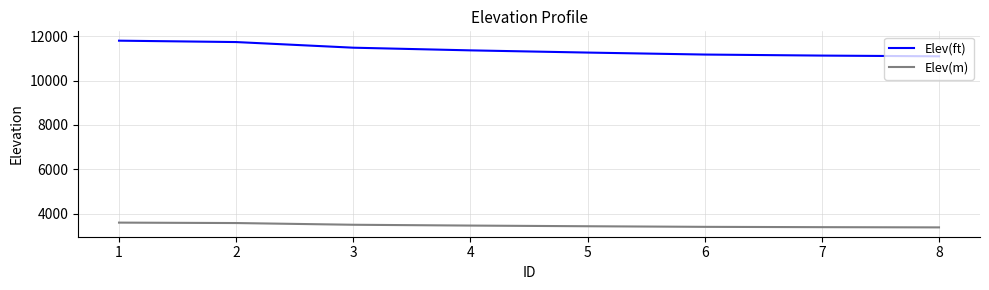

What value does the Elev(m) series have at 5?

3431.6